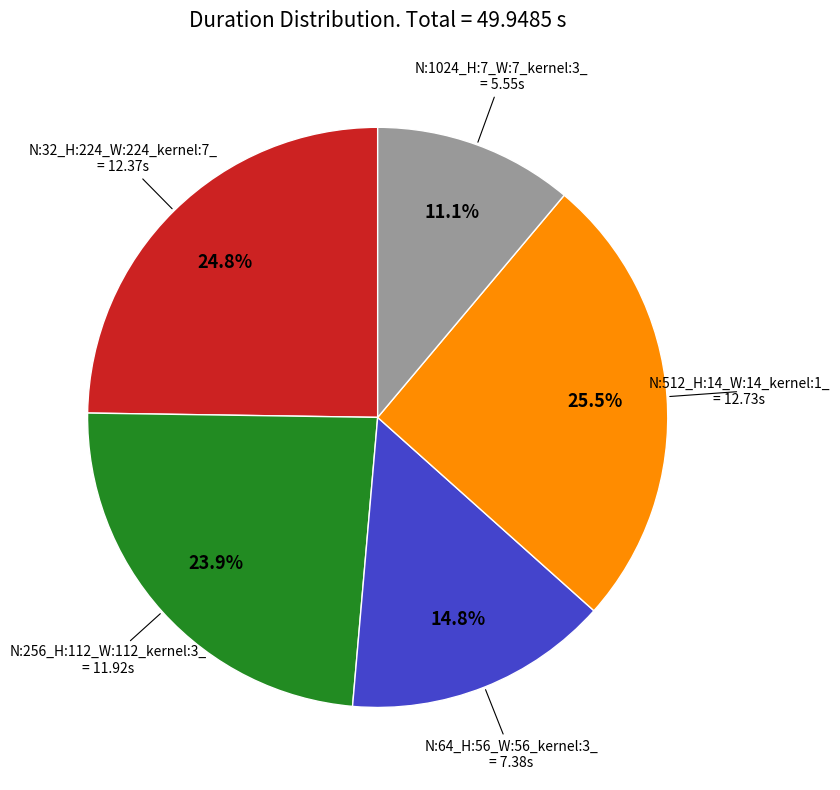

Is there a majority slice in this chart?

No